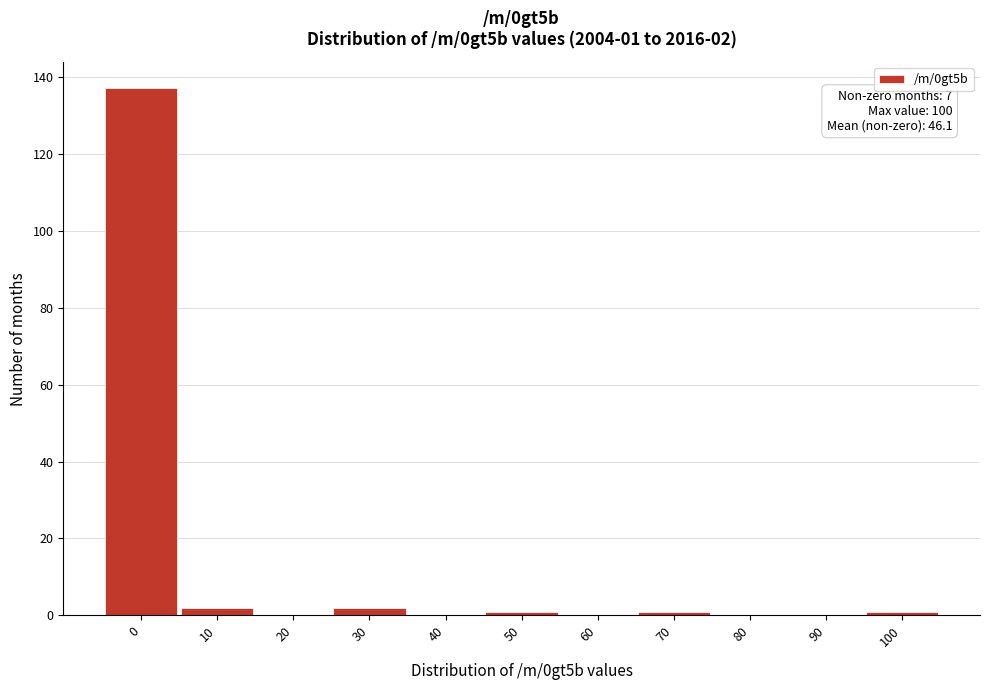

Reading left to right, extract all data points from this chart.

0=137	10=2	20=0	30=2	40=0	50=1	60=0	70=1	80=0	90=0	100=1